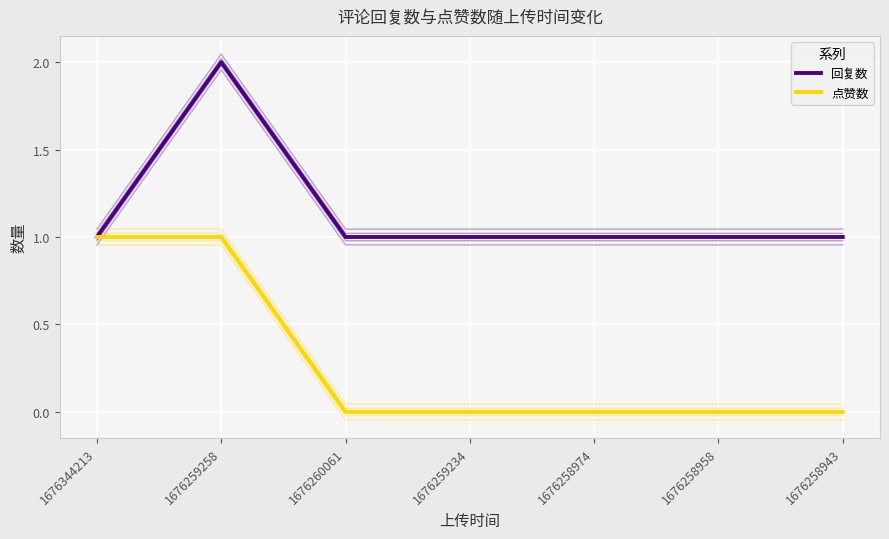

Is this an area chart (filled region under the line)?

No